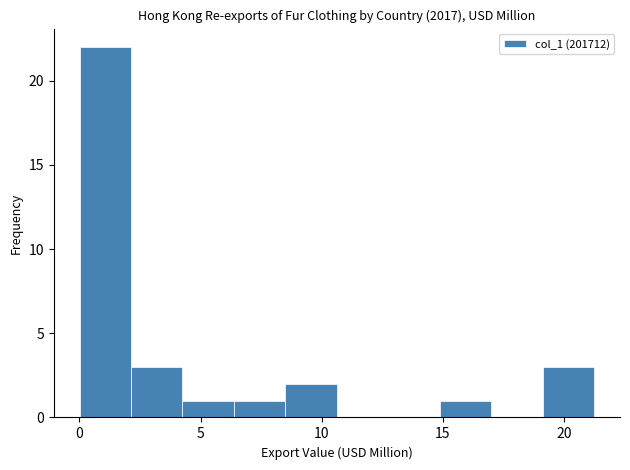

Reading left to right, transcribe this chart: for each bar, give the range it covers on the x-axis and its height. Neither the bar edges nor the heights are printed on the chart, so give them approximately, as read against the axes.

0.0 to 2.0: 22
2.0 to 4.5: 3
4.5 to 6.5: 1
6.5 to 8.5: 1
8.5 to 10.5: 2
10.5 to 12.5: 0
12.5 to 15.0: 0
15.0 to 17.0: 1
17.0 to 19.0: 0
19.0 to 21.0: 3